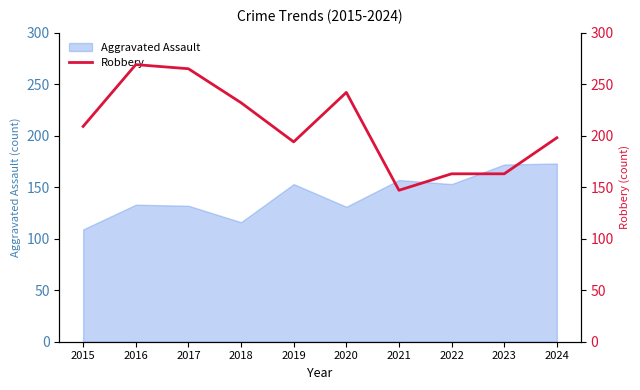

How many data points are above 209?

4